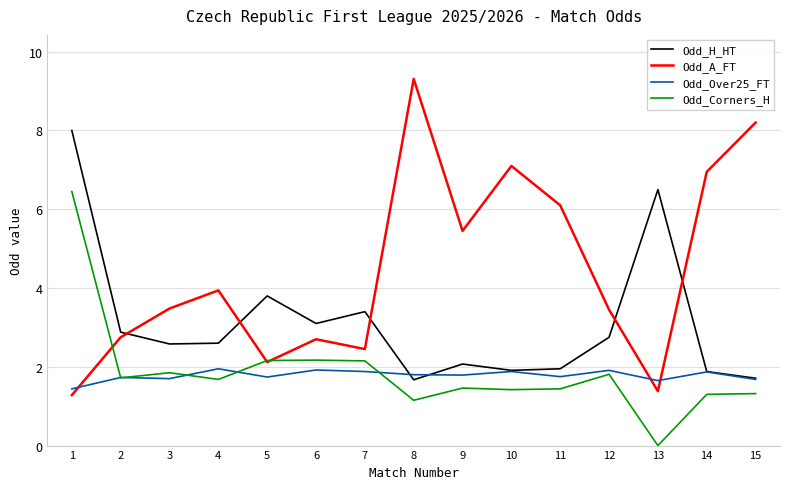

What is the sum of all Odd_Corners_H values?

28.1